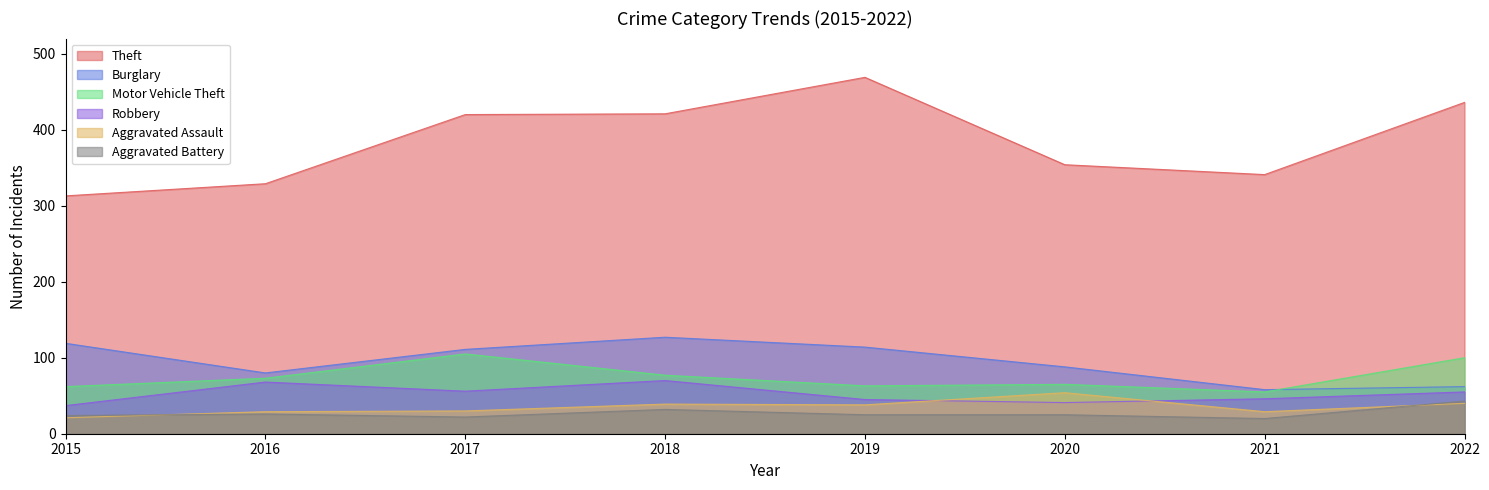

How many interior local valleys does the Motor Vehicle Theft series have?

2